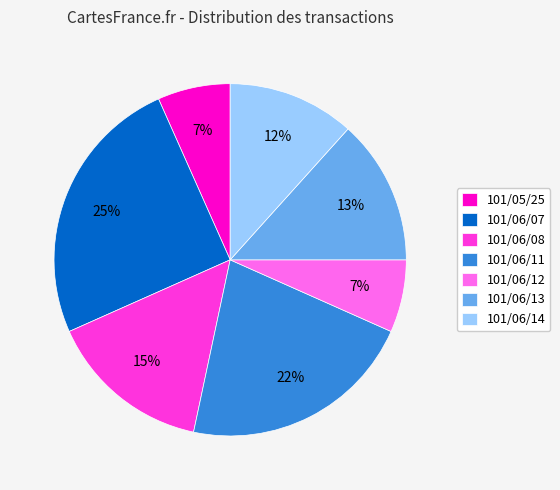

True or false: 101/06/12 accounts for 7% of the total.

True